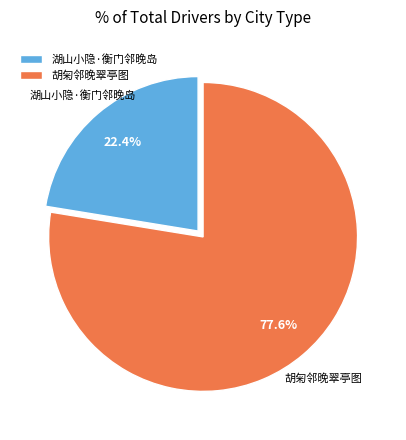

Combined, do 胡匊邻晚翠亭图 and 湖山小隐·衡门邻晚岛 account for over 50%?

Yes